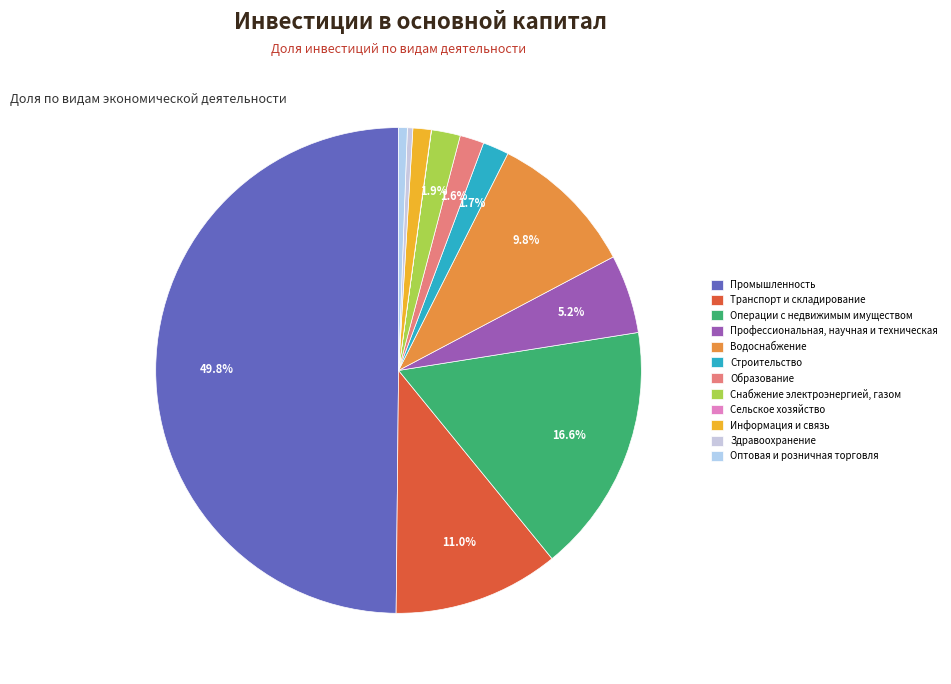

To the nearest percent, what is the combined percentage of Промышленность and Транспорт и складирование?

61%